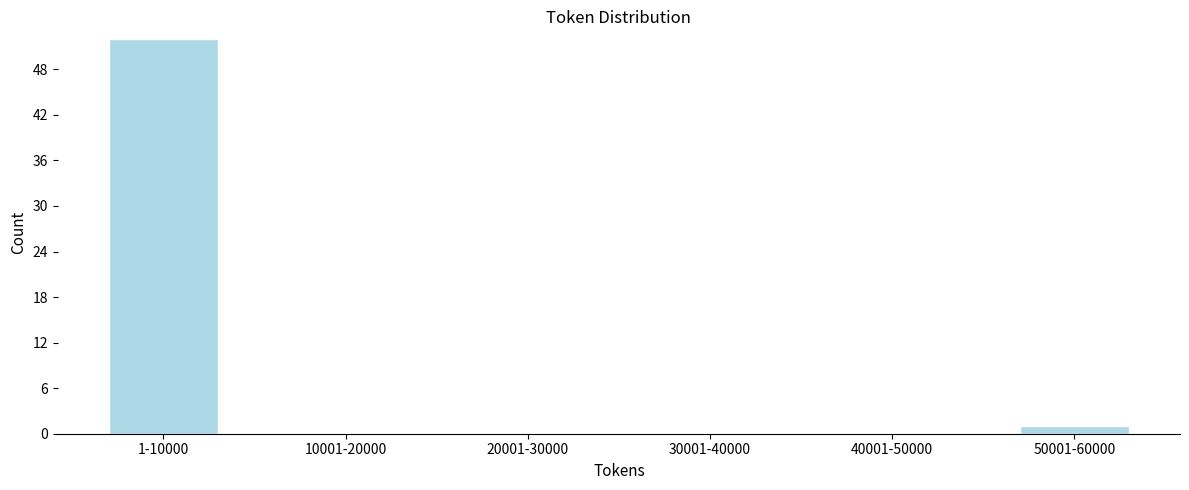

Reading left to right, what are all the values shown in this chart?

1-10000=52	10001-20000=0	20001-30000=0	30001-40000=0	40001-50000=0	50001-60000=1